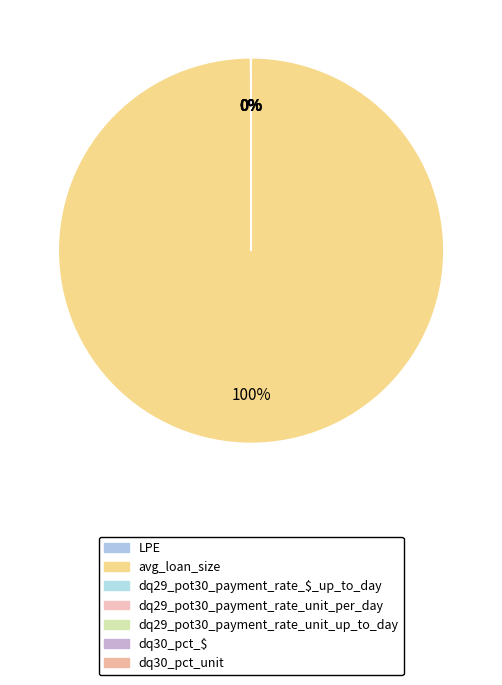

How many segments does this pie chart have?

7